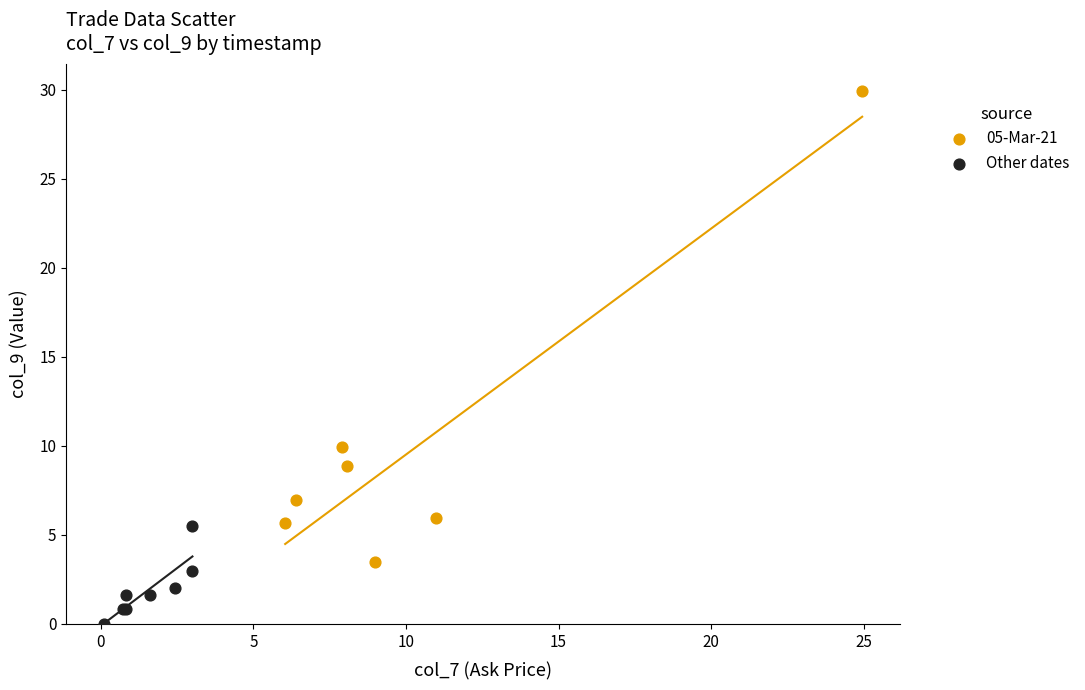

Which series has the widest spread of Y values?

05-Mar-21